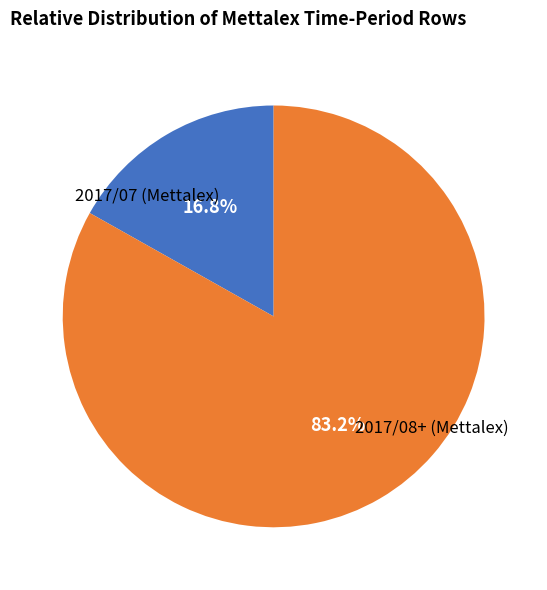

Is there any slice that represents more than half of the pie?

Yes